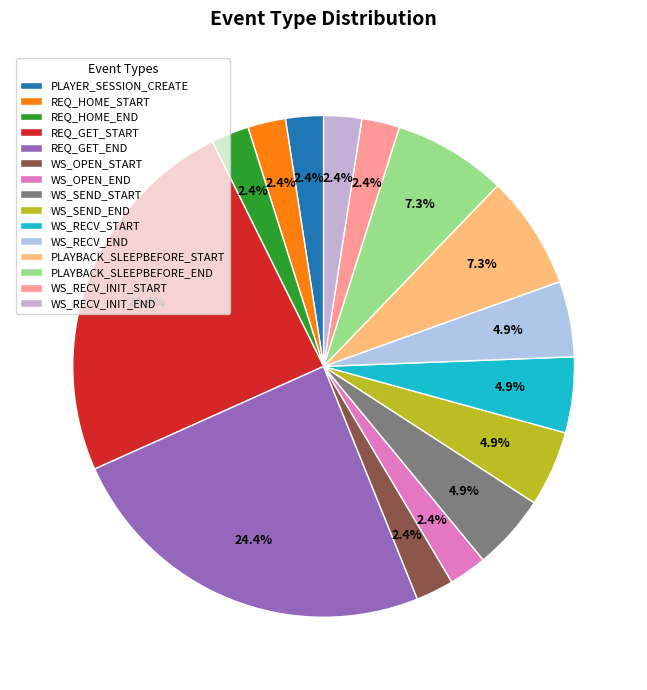

Is it true that WS_RECV_INIT_START is 2% of the pie?

True